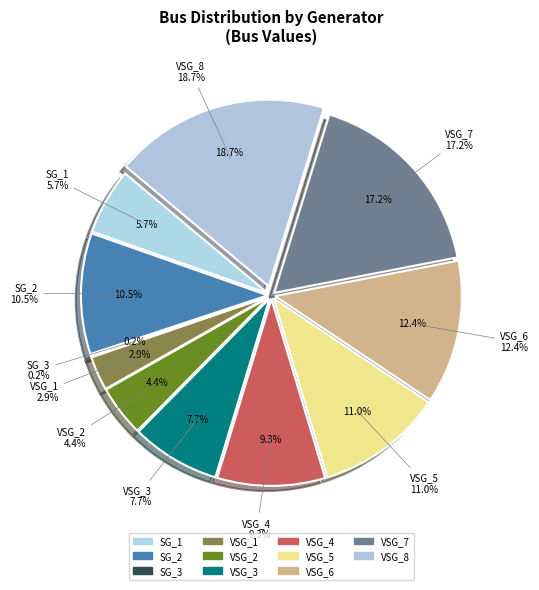

What percentage is the SG_2 slice, to the nearest percent?

10%